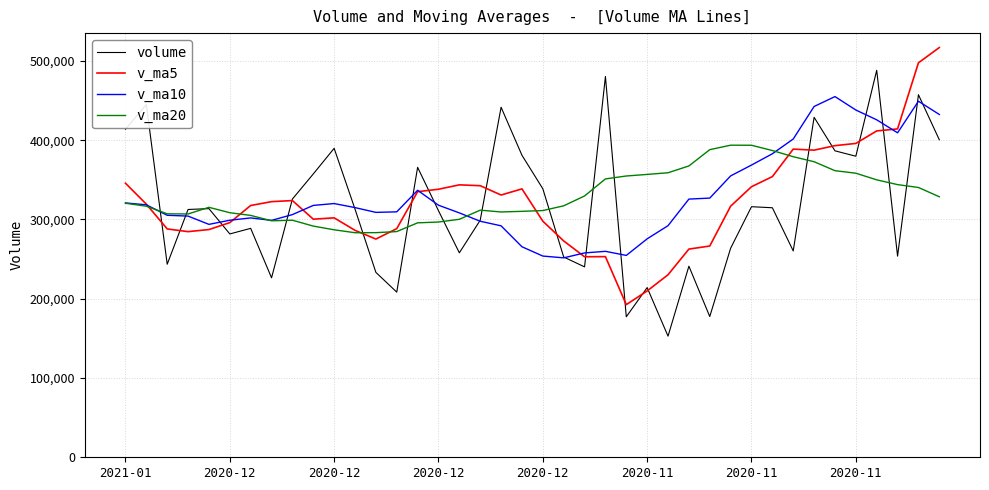

What is the difference between the second highest and second lowest values in the volume series?

303116.0